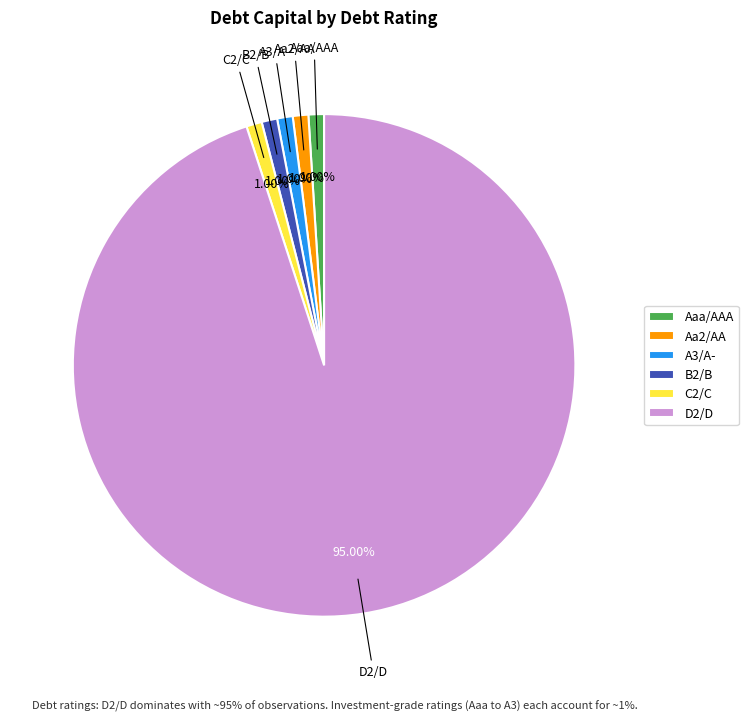

What portion of the pie excludes A3/A-?

99.0%